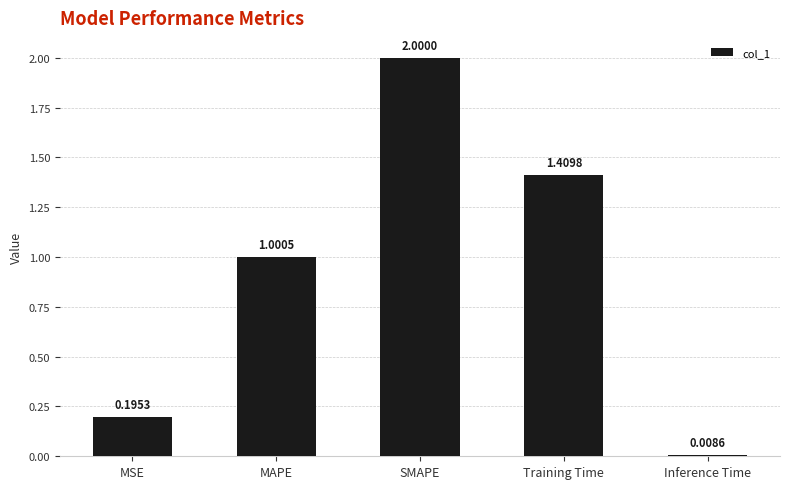

Between Inference Time and MSE, which is larger?

MSE